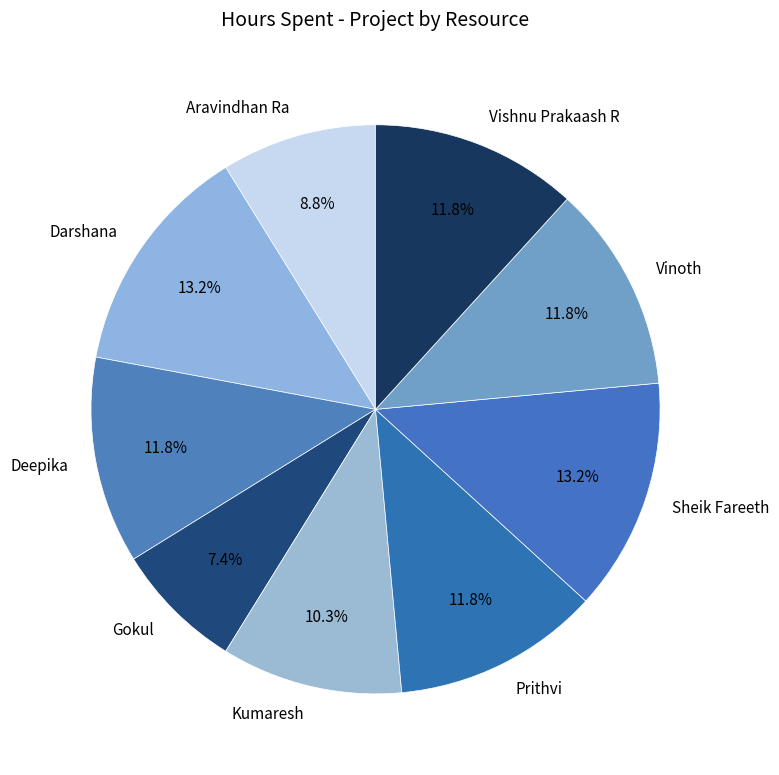

How many slices are in this pie chart?

9